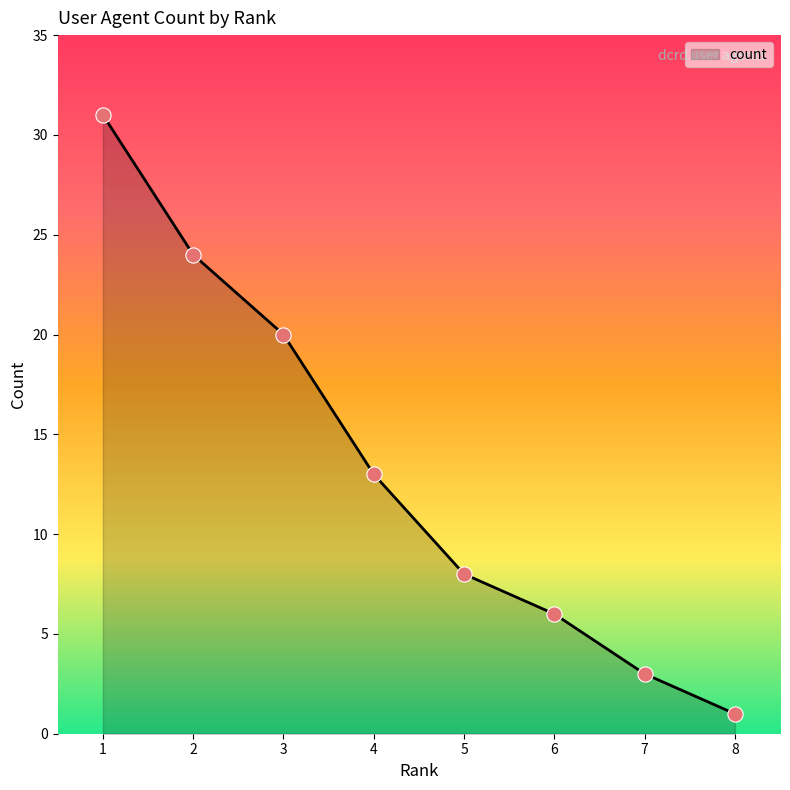

What is the change in value from 4 to 5?

-5